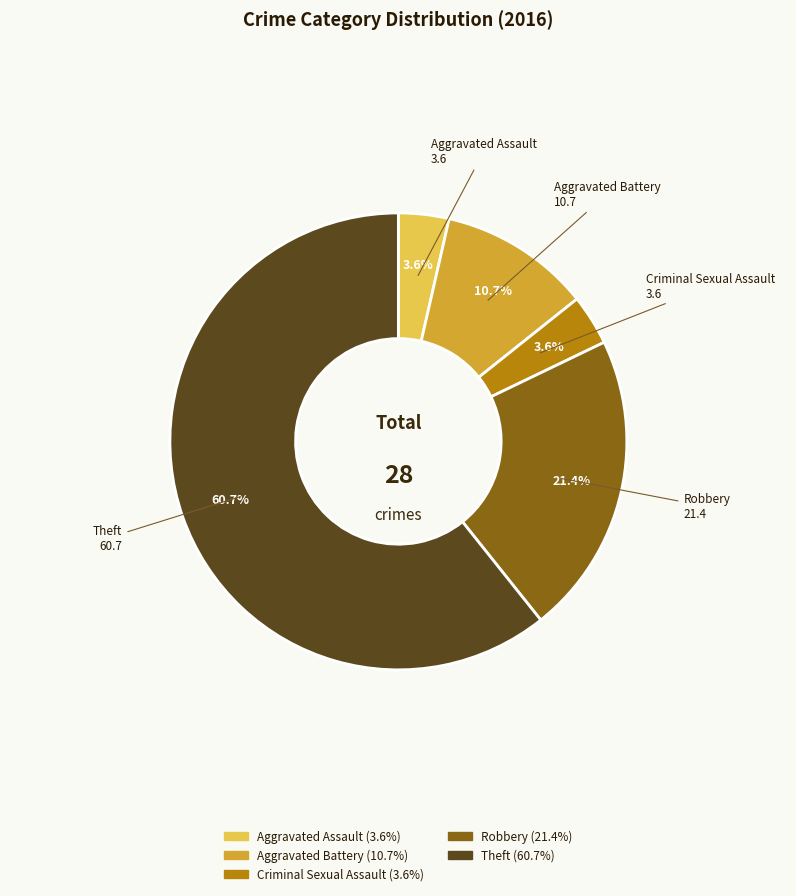

To the nearest percent, what is the average slice percentage?

20%